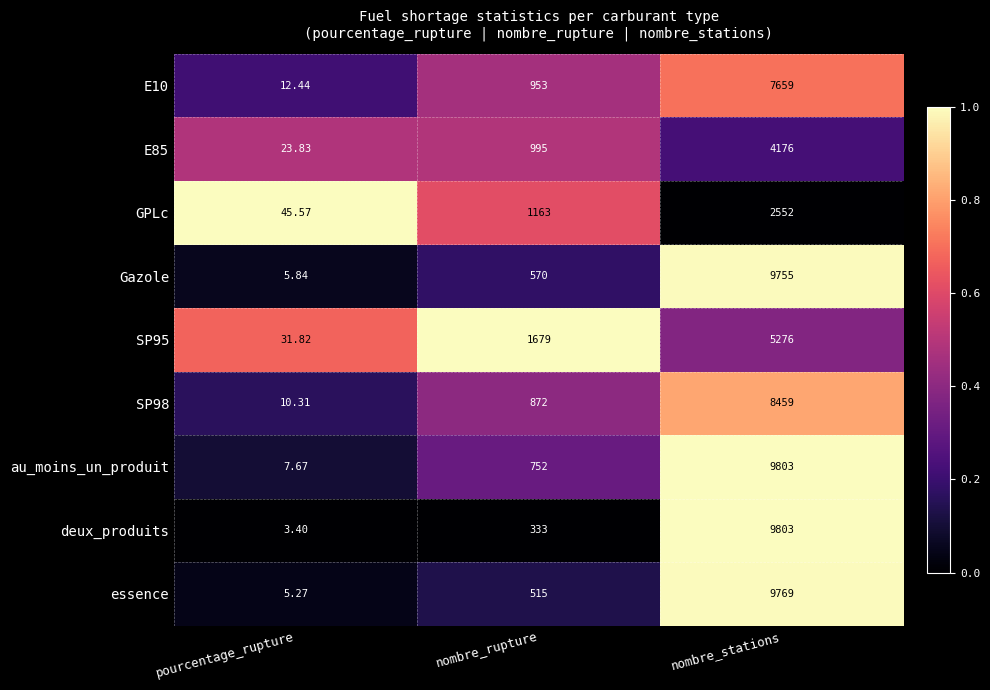

Which category has the lowest value across all series?

pourcentage_rupture